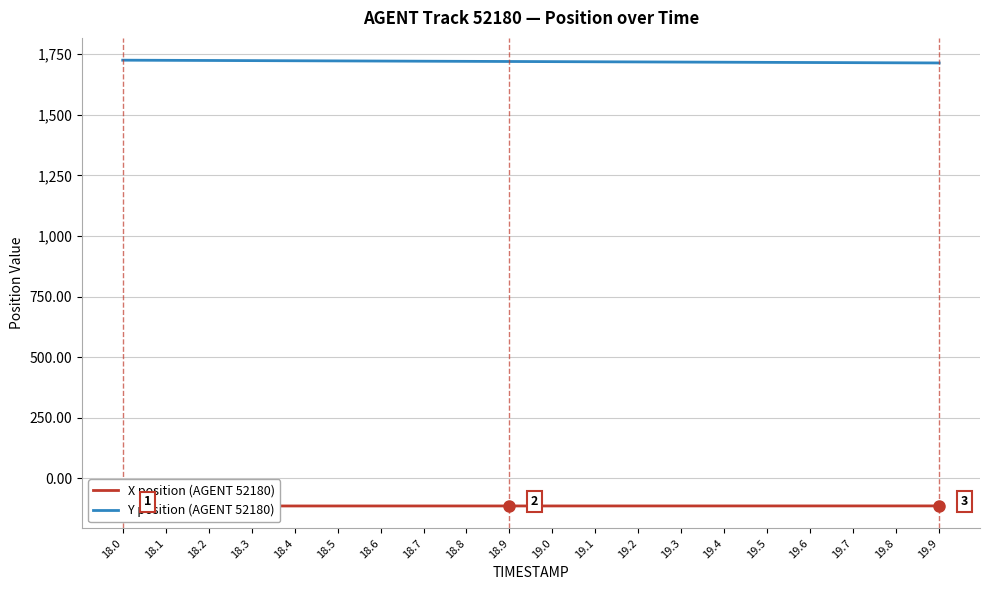

Rank the series by their maximum value, from highest to lowest.

Y position (AGENT 52180), X position (AGENT 52180)